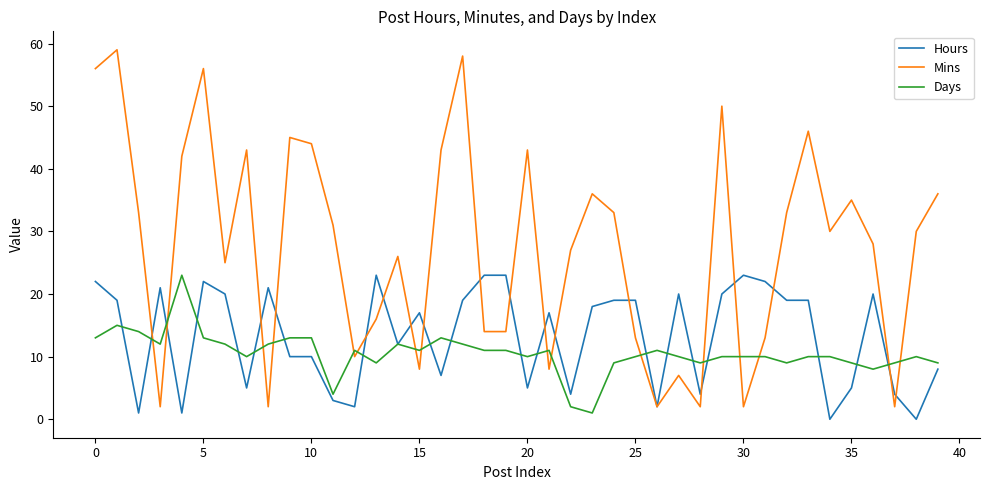

Rank the series by their average value, from highest to lowest.

Mins, Hours, Days